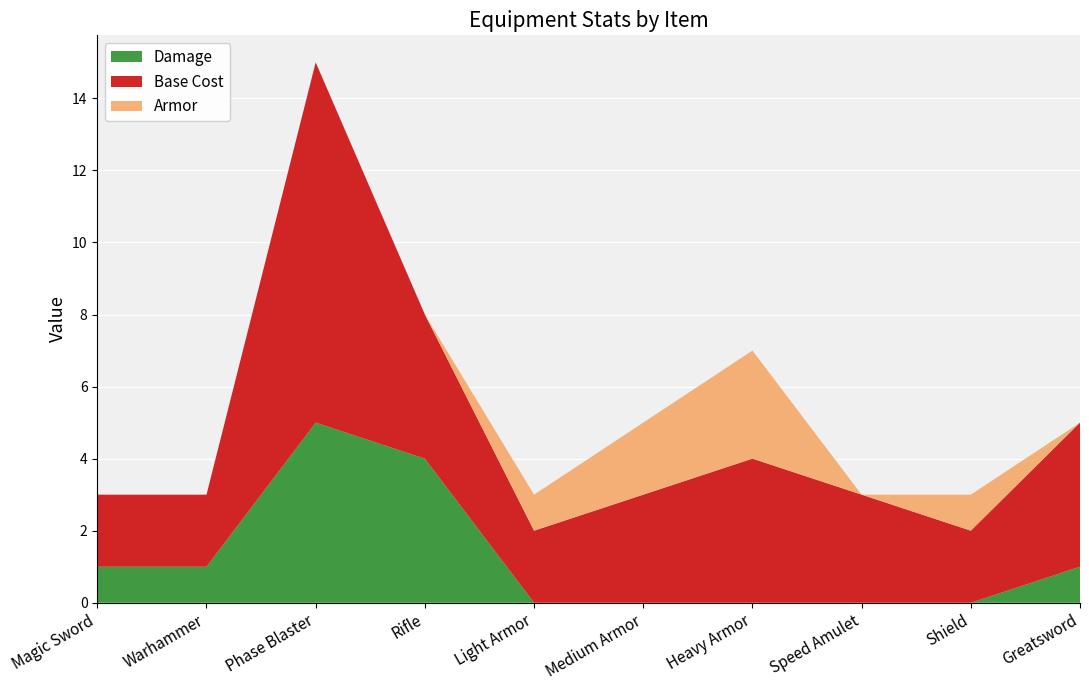

Reading left to right, transcribe all the data shown in this chart.

Damage: Magic Sword=1	Warhammer=1	Phase Blaster=5	Rifle=4	Light Armor=0	Medium Armor=0	Heavy Armor=0	Speed Amulet=0	Shield=0	Greatsword=1
Base Cost: Magic Sword=2	Warhammer=2	Phase Blaster=10	Rifle=4	Light Armor=2	Medium Armor=3	Heavy Armor=4	Speed Amulet=3	Shield=2	Greatsword=4
Armor: Magic Sword=0	Warhammer=0	Phase Blaster=0	Rifle=0	Light Armor=1	Medium Armor=2	Heavy Armor=3	Speed Amulet=0	Shield=1	Greatsword=0